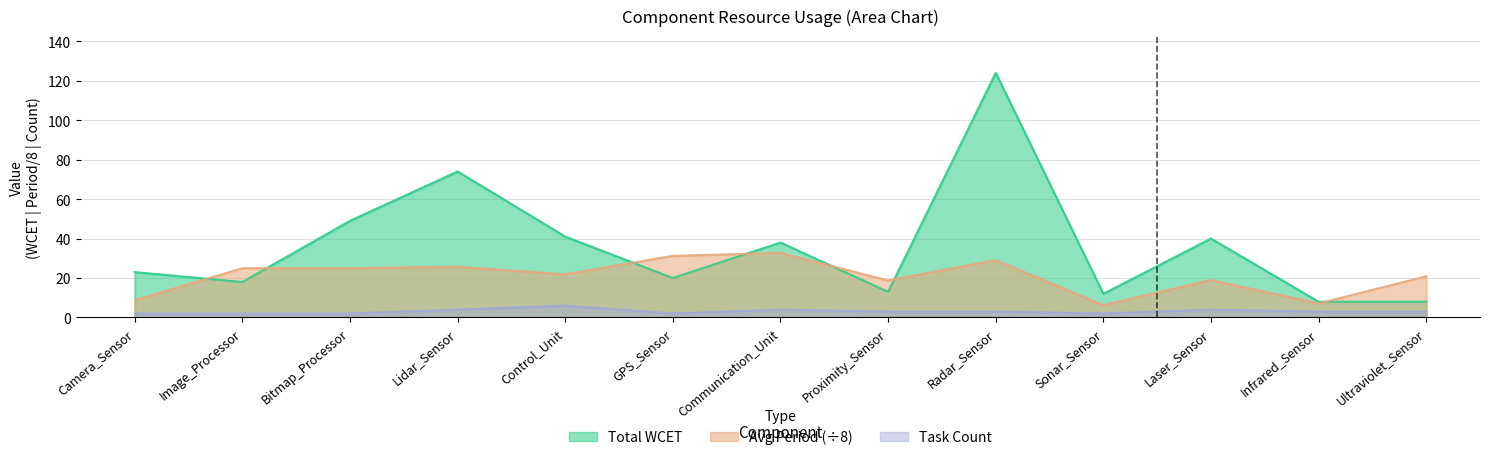

What is the approximate value of Total WCET at Lidar_Sensor?

74.0